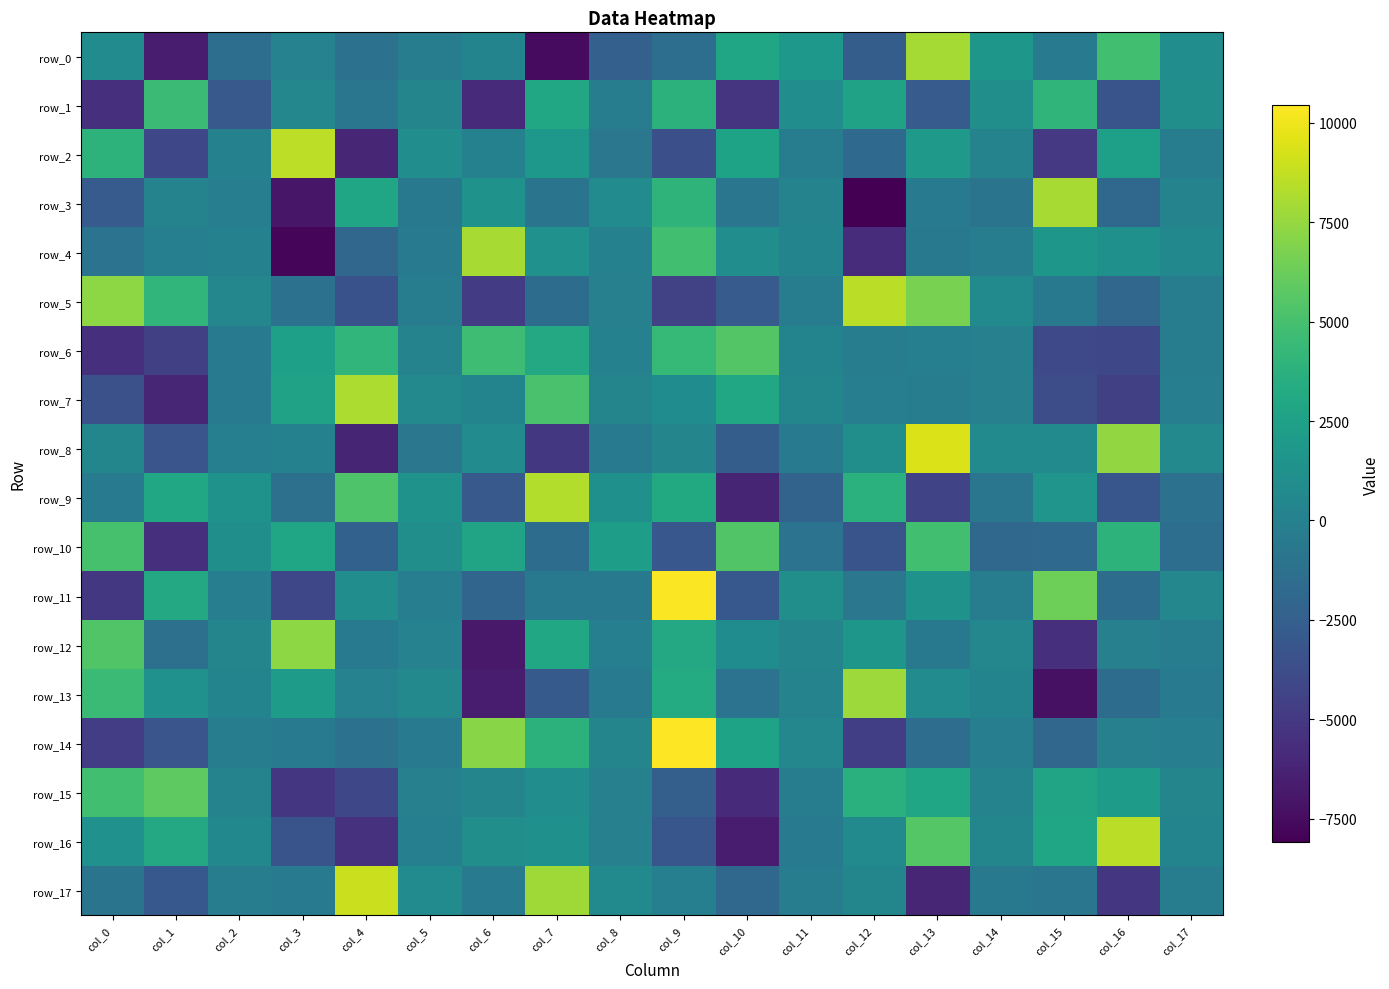

What is the average value of the row_3 series?

-330.2